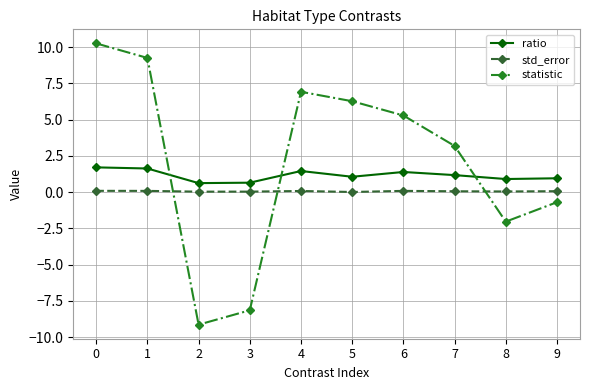

Which series has the largest range (max minus min)?

statistic